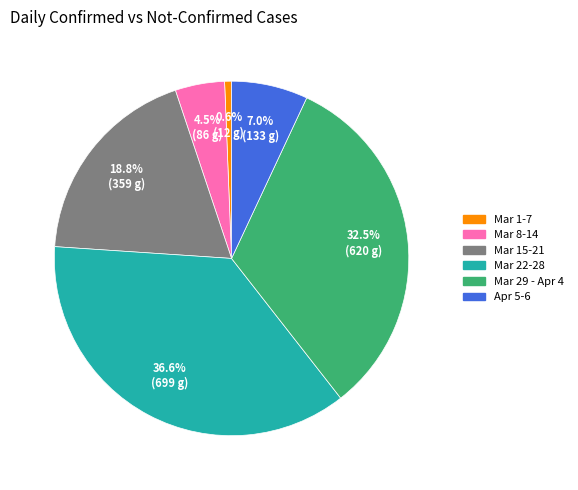

To the nearest percent, what is the difference between the largest and smallest slice percentages?

36%